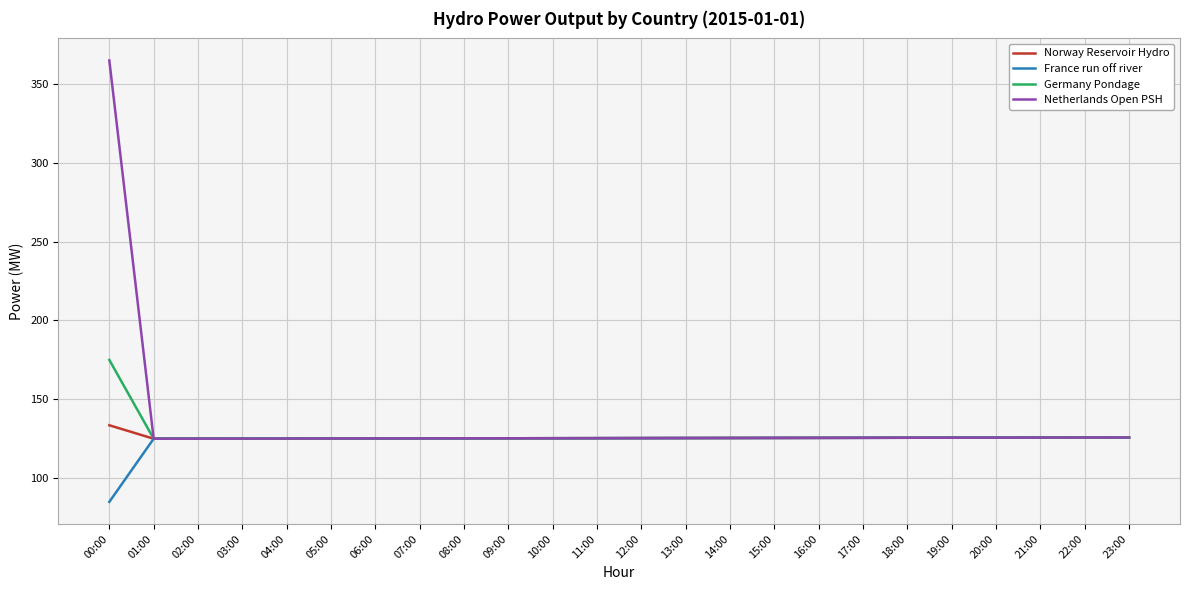

The Germany Pondage series shows 39.5 at 07:00. True or false?

False